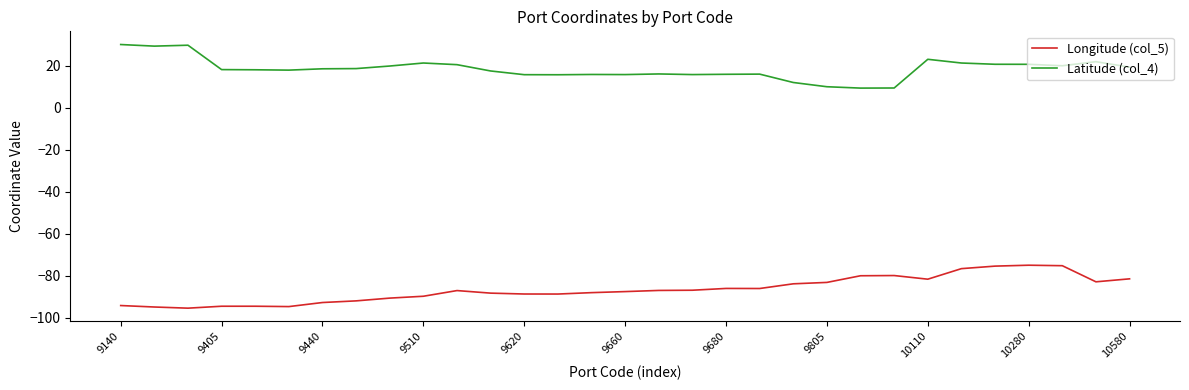

What is the difference between the maximum and minimum values in the Longitude (col_5) series?

20.4